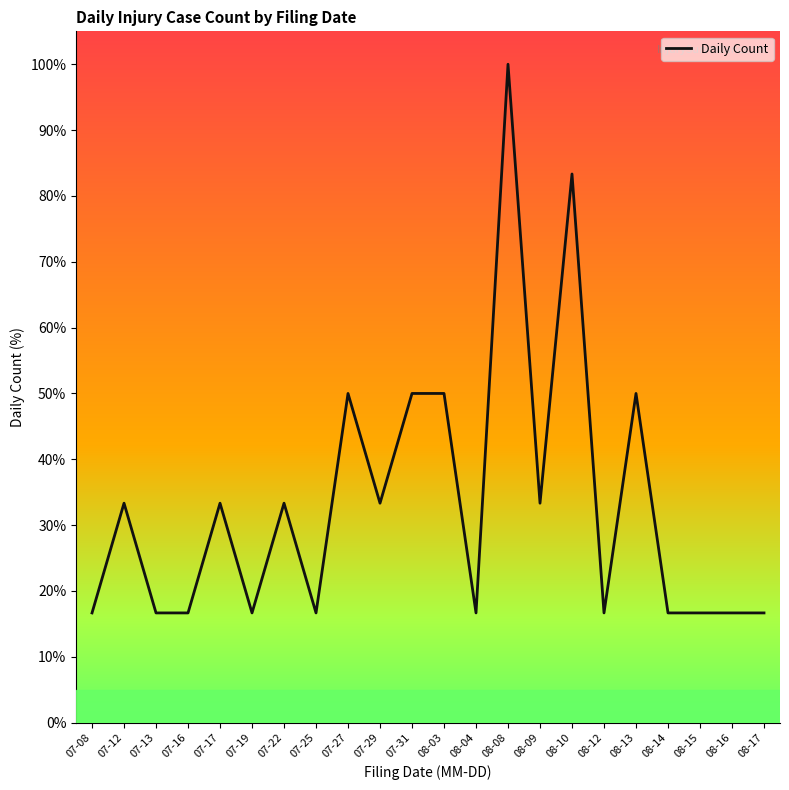

Between 08-09 and 08-16, which is larger?

08-09